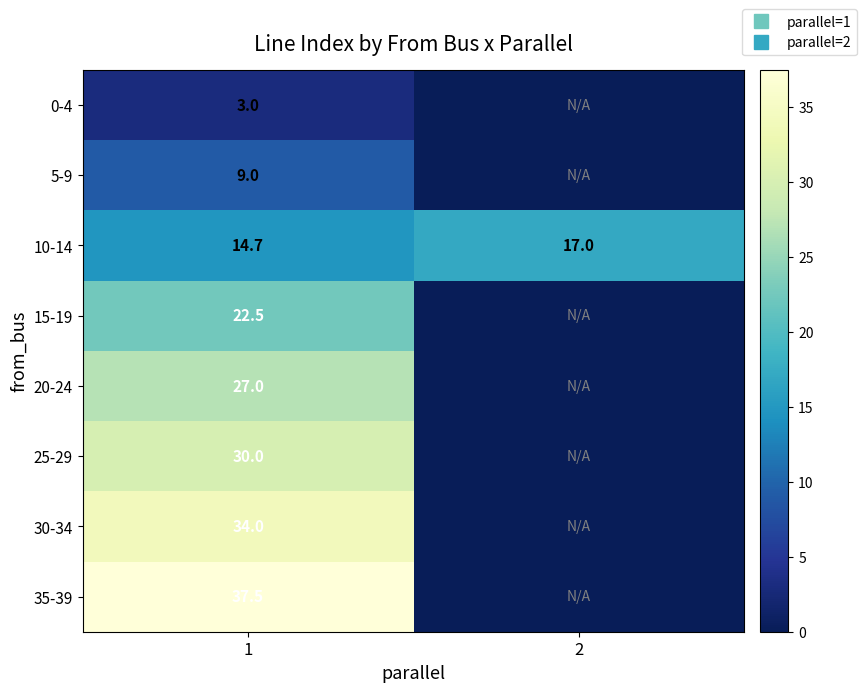

The 20-24 series shows 18.8 at 1. True or false?

False